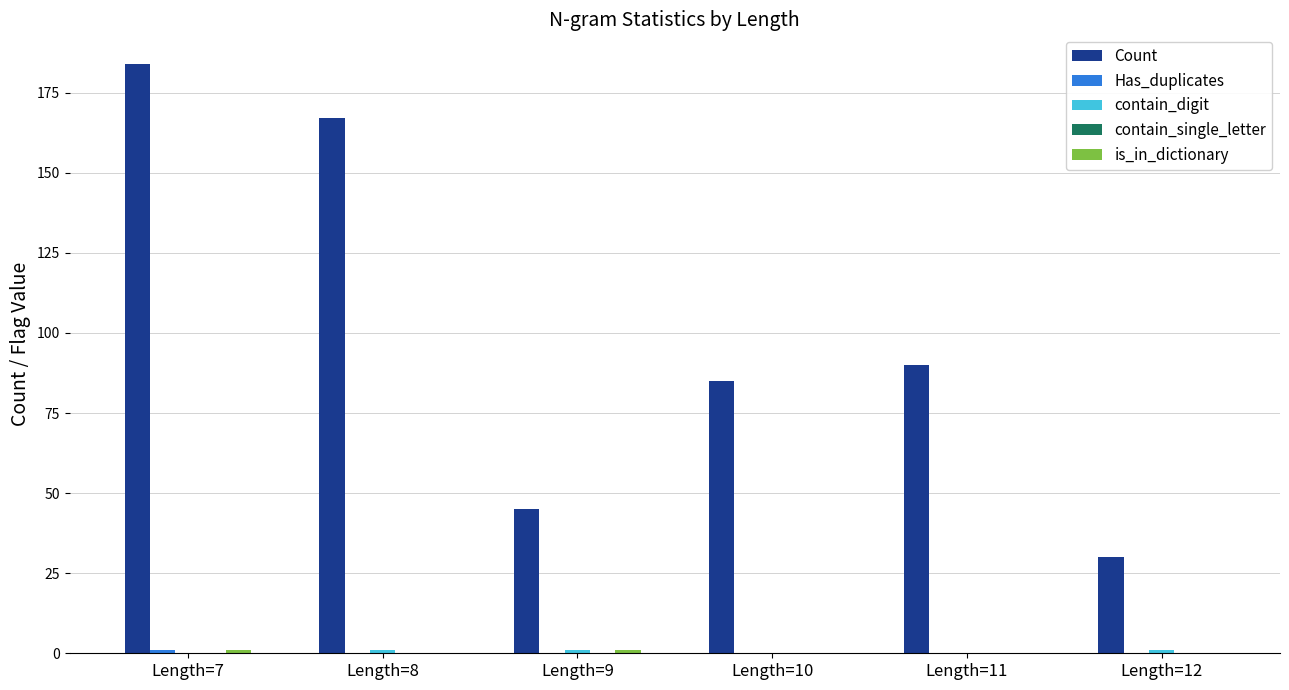

What is the total value across all series at Length=11?

90